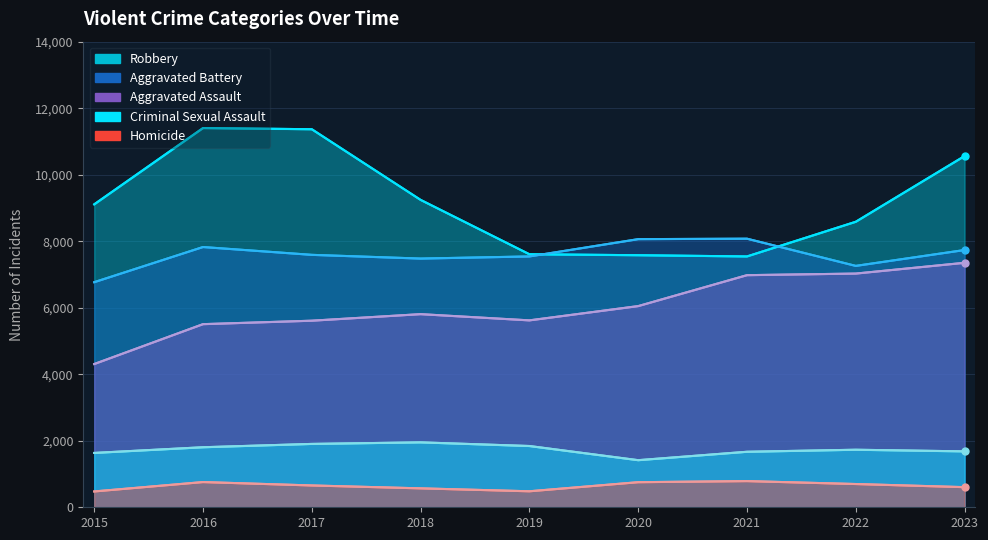

Where do Robbery and Aggravated Battery first cross each other?

2019 and 2020